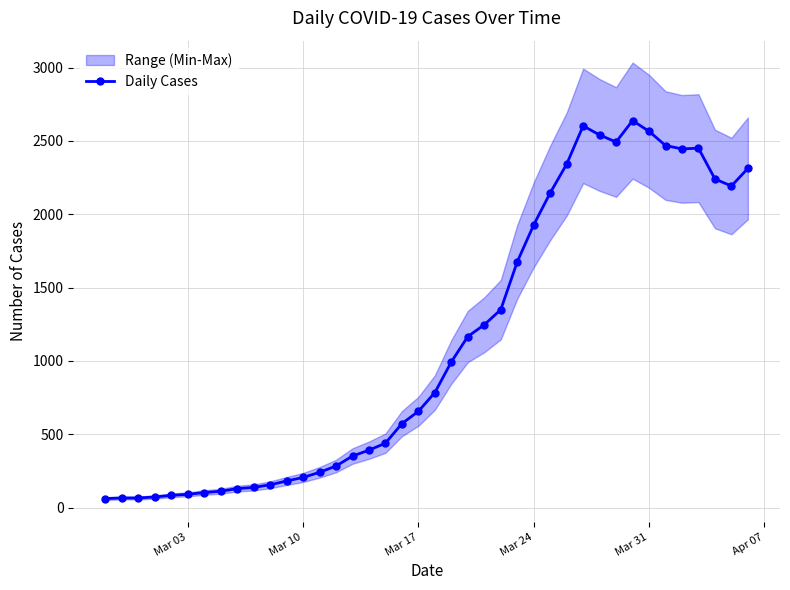

How many data points are less than 785?

20